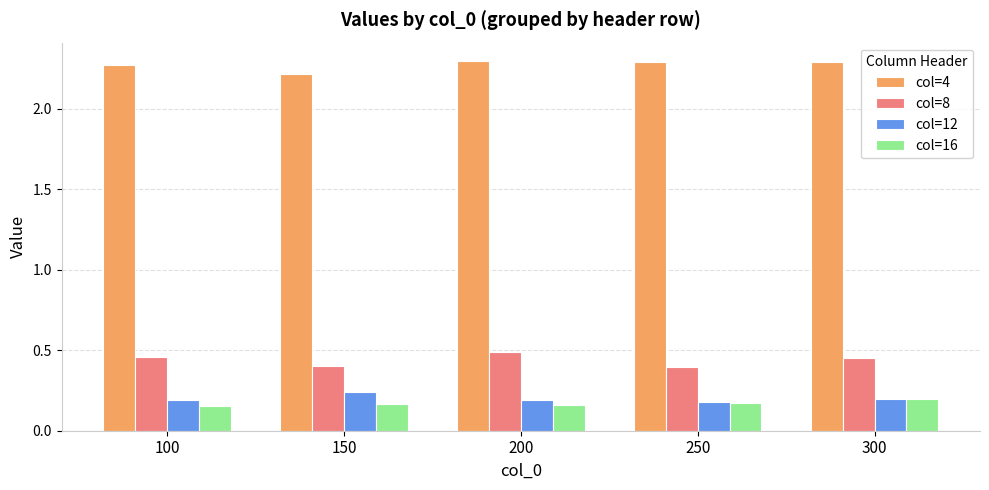

What is the difference between the maximum and minimum values in the col=8 series?

0.1